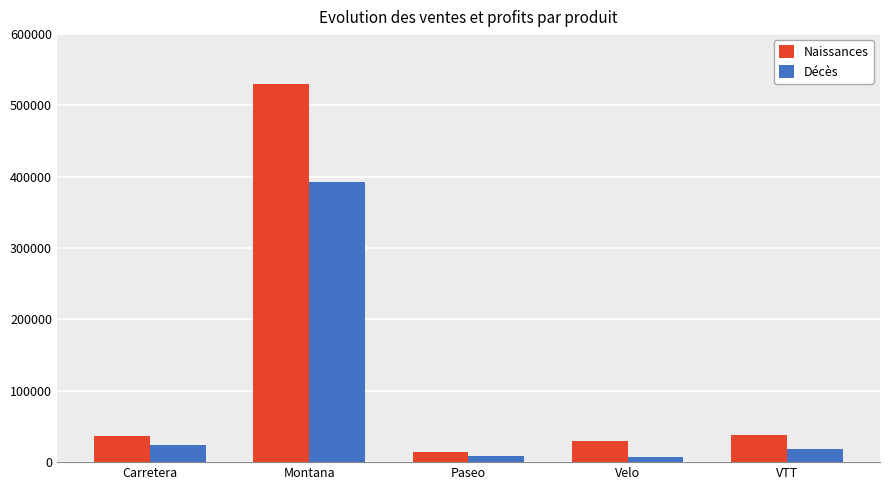

What is the spread (max minus min) of values at VTT?

18990